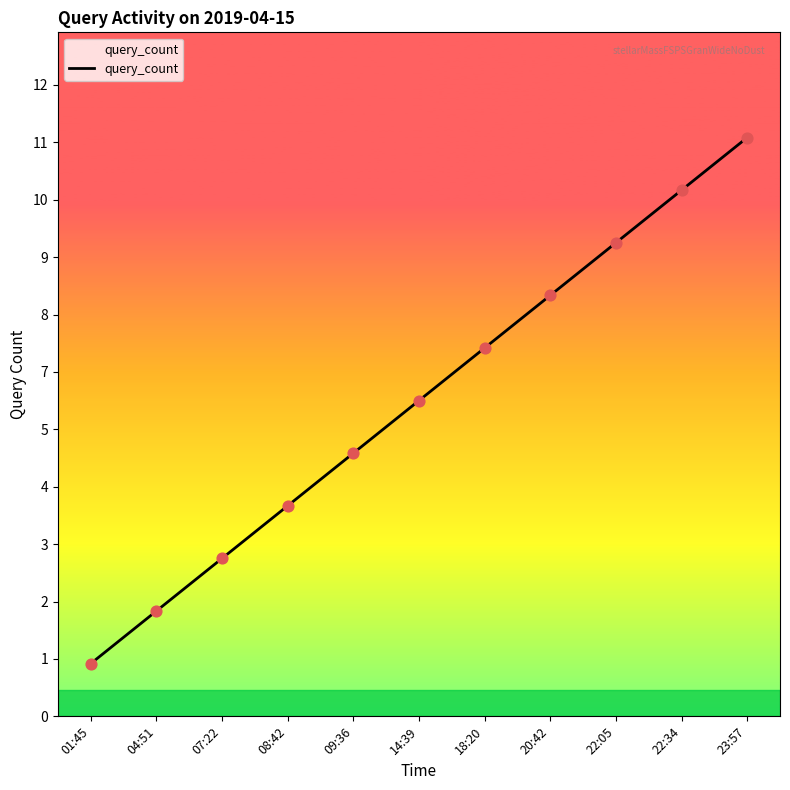

Which has a higher value, 01:45 or 18:20?

18:20